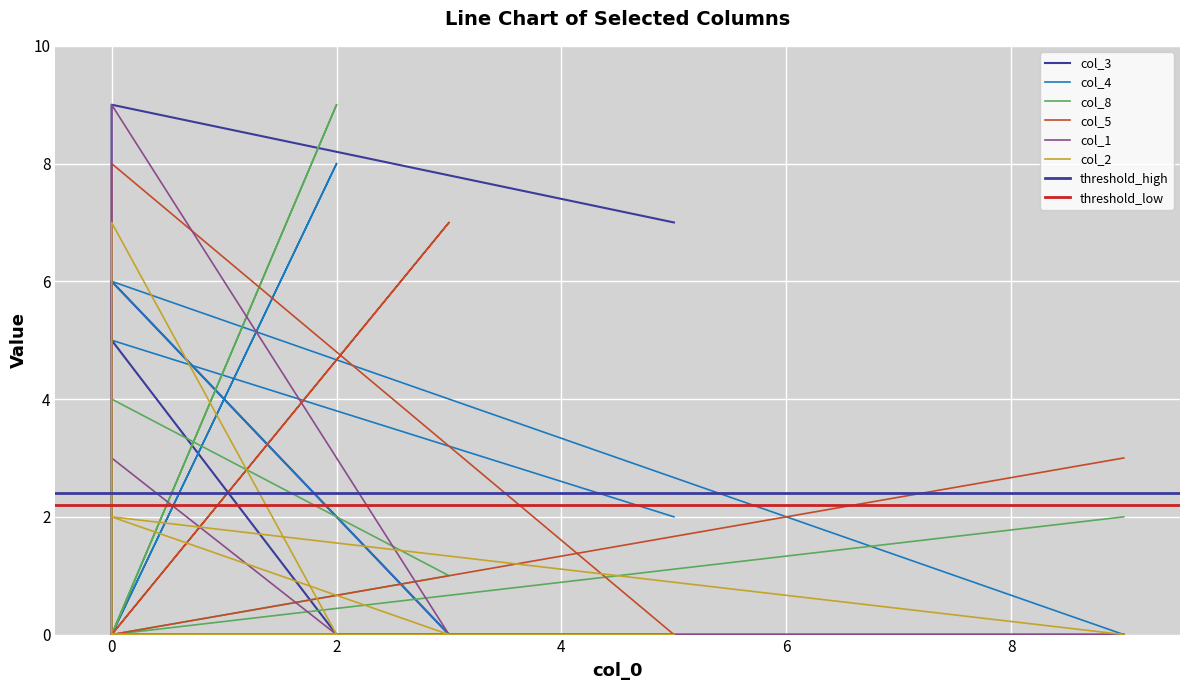

What is the sum of all col_8 values?

16